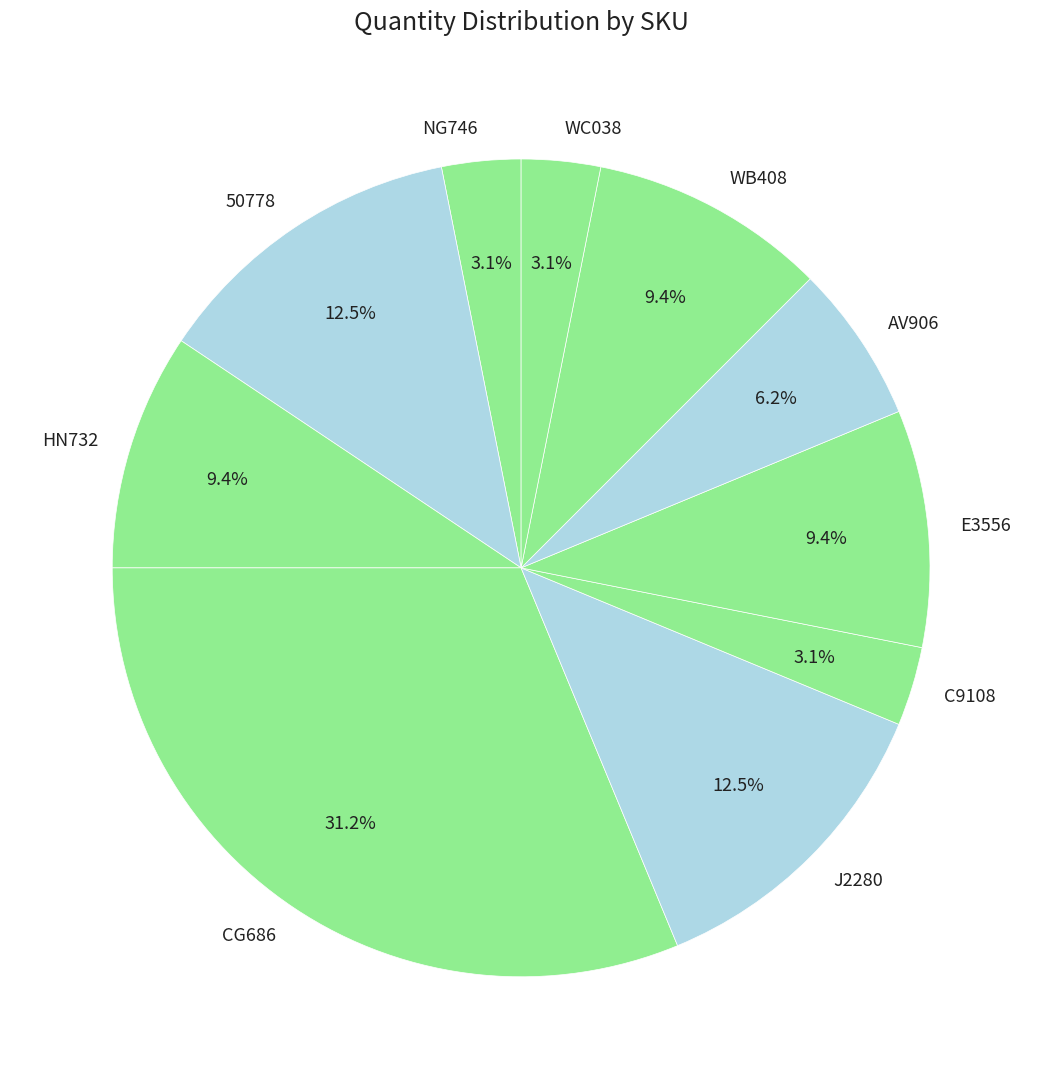

The E3556 slice represents 9% of the pie. True or false?

True